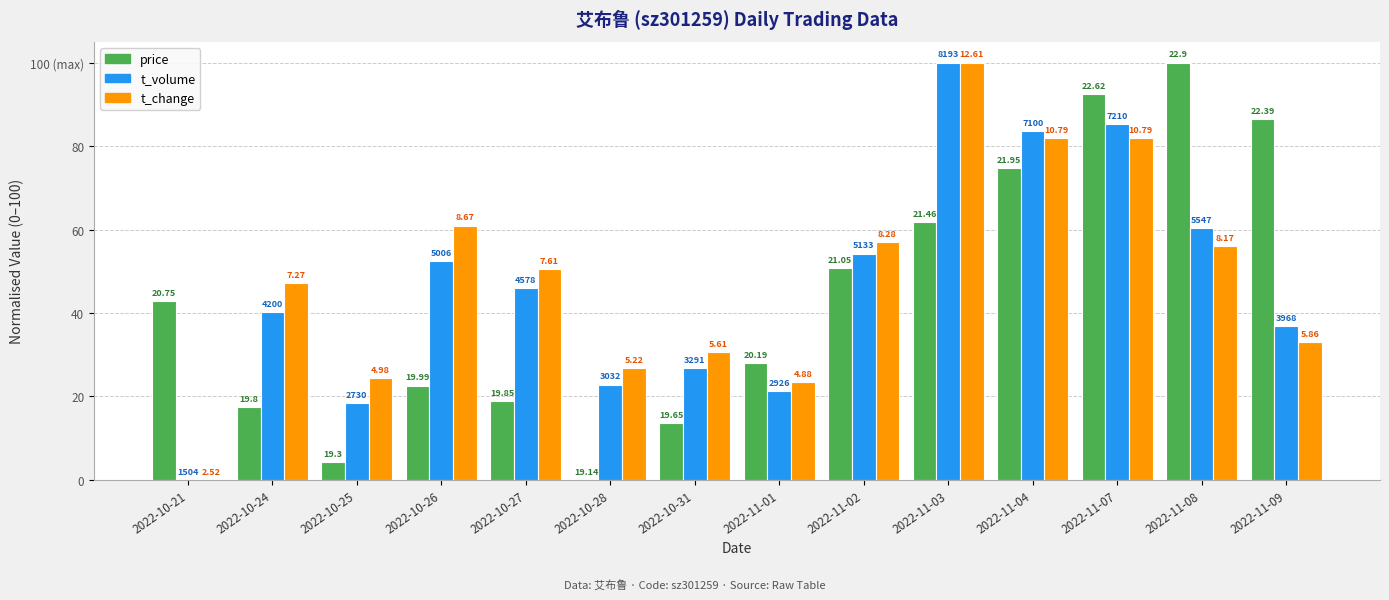

Are the bars grouped side by side (vs. stacked)?

Yes